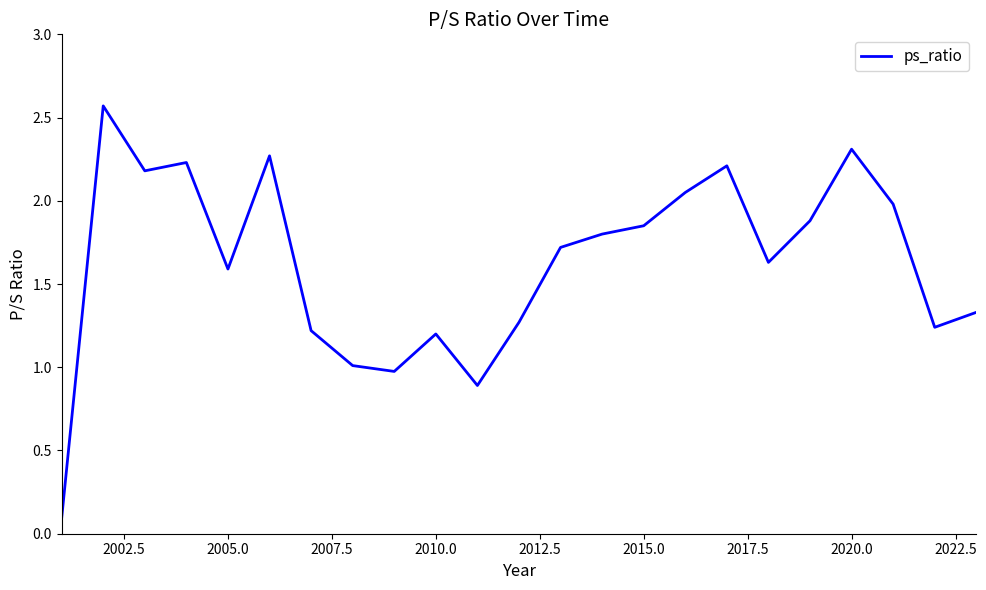

What is the difference between the maximum and minimum values?

2.5